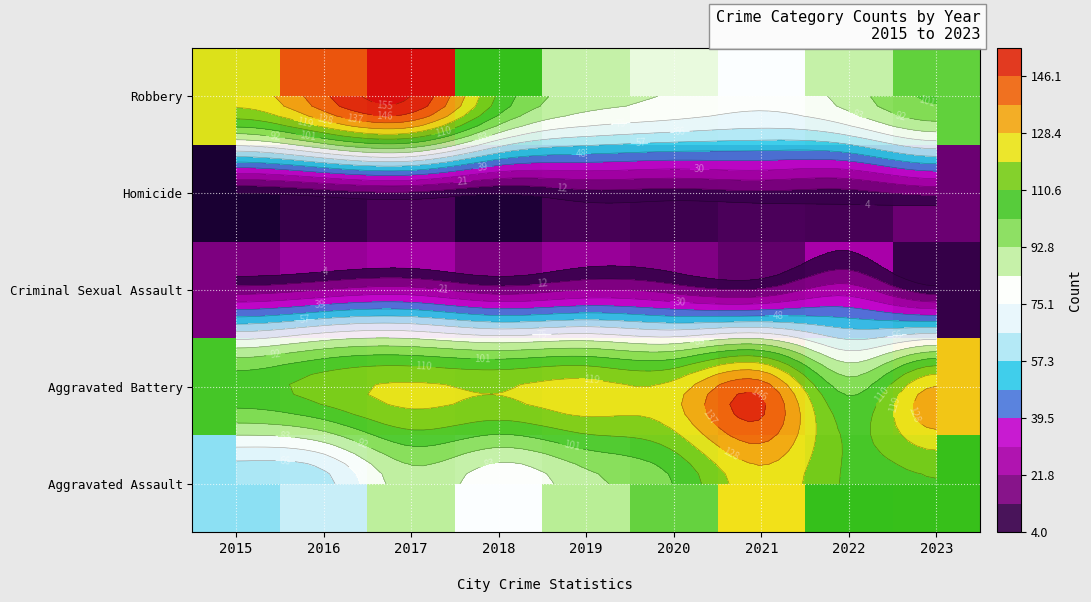

Is the value of Aggravated Assault at 2015 greater than the value of Criminal Sexual Assault at 2021?

Yes